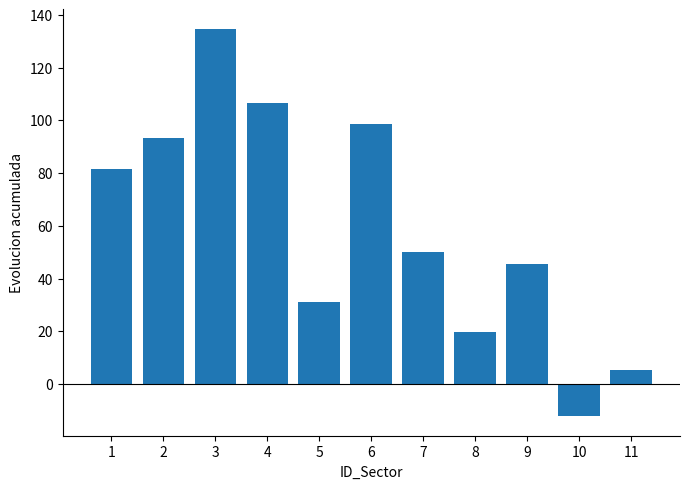

What is the sum of the values at 11 and 5?

36.1